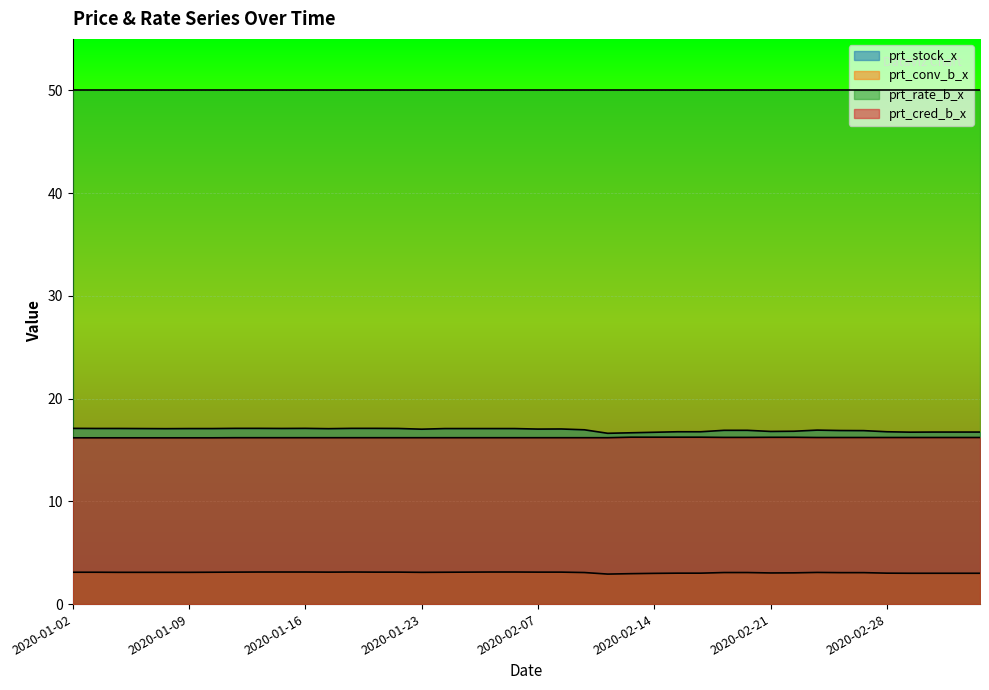

Which series has the widest spread of values?

prt_stock_x